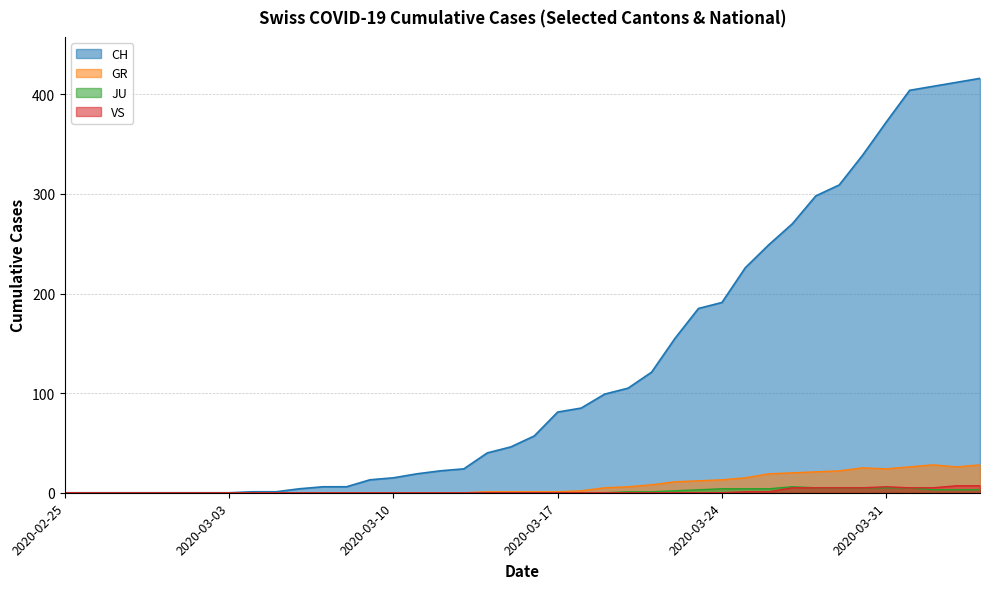

What are all the series names shown in the legend?

CH, GR, JU, VS